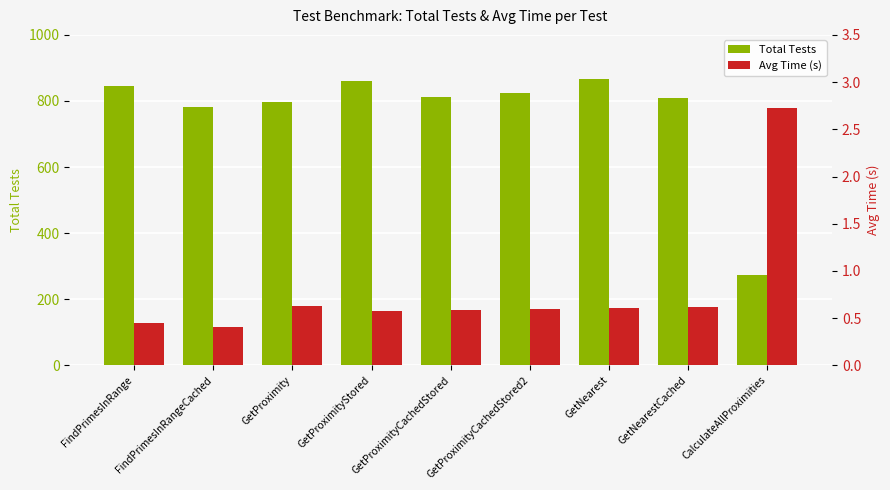

What position from the right is GetNearest?

3